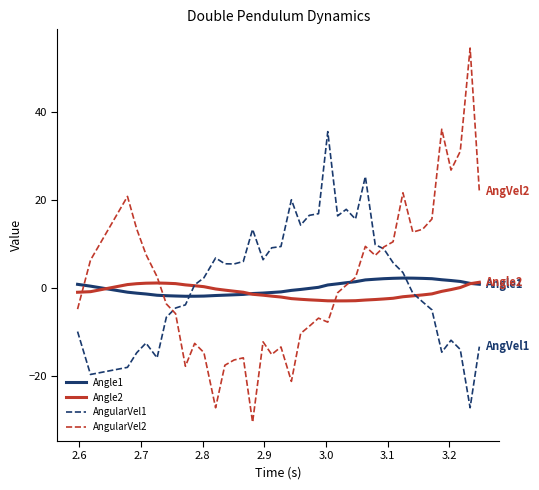

How many categories are shown in the chart?

40